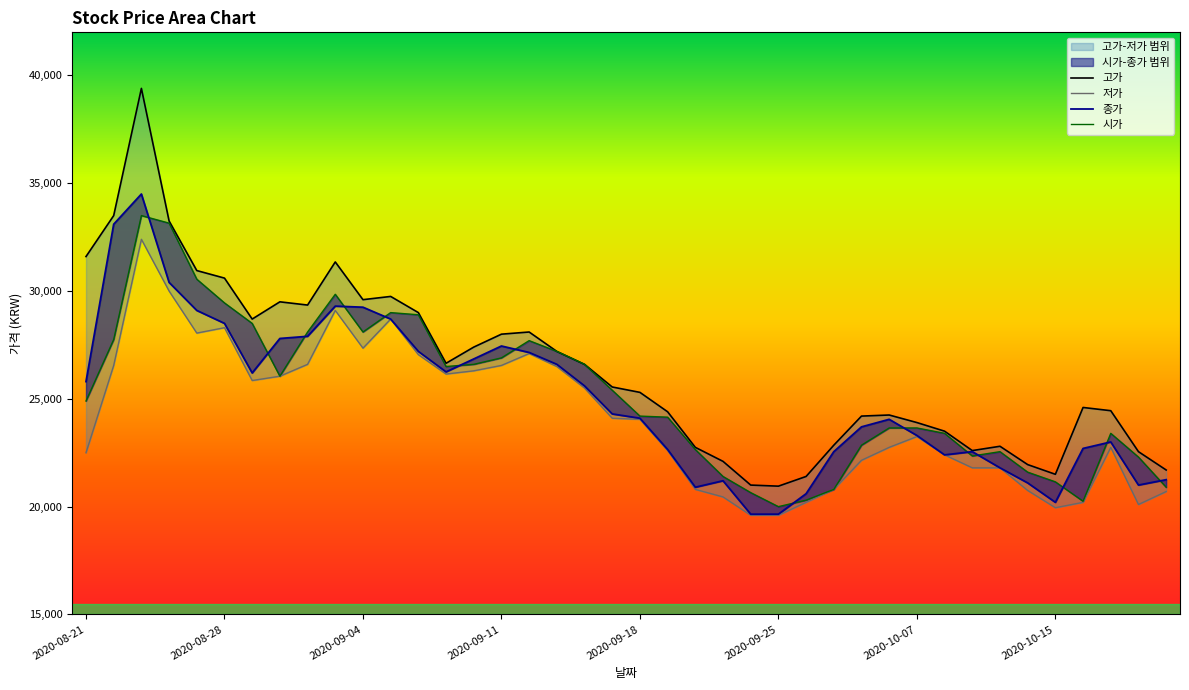

What is the average value of the 종가 series?

25008